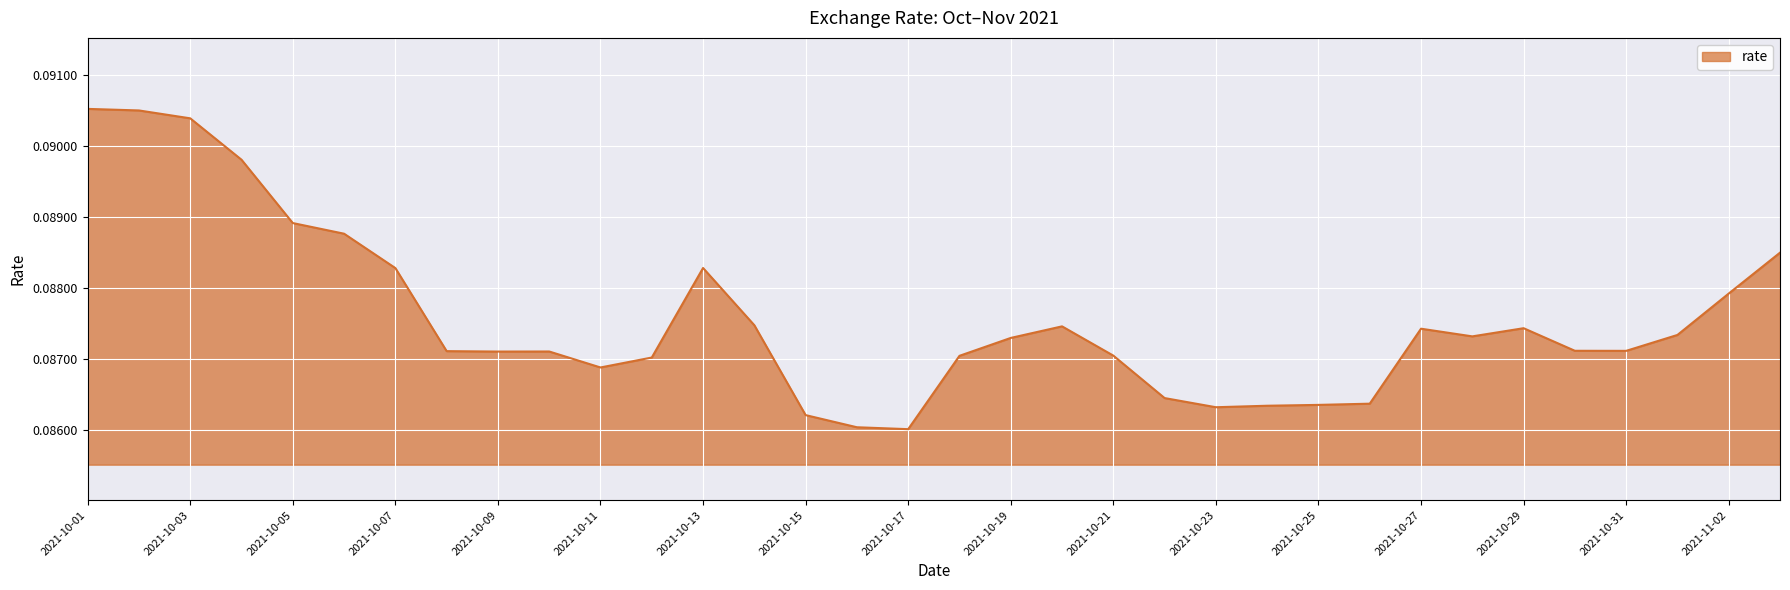

Reading left to right, what are all the values shown in this chart?

0.1	0.1	0.1	0.1	0.1	0.1	0.1	0.1	0.1	0.1	0.1	0.1	0.1	0.1	0.1	0.1	0.1	0.1	0.1	0.1	0.1	0.1	0.1	0.1	0.1	0.1	0.1	0.1	0.1	0.1	0.1	0.1	0.1	0.1